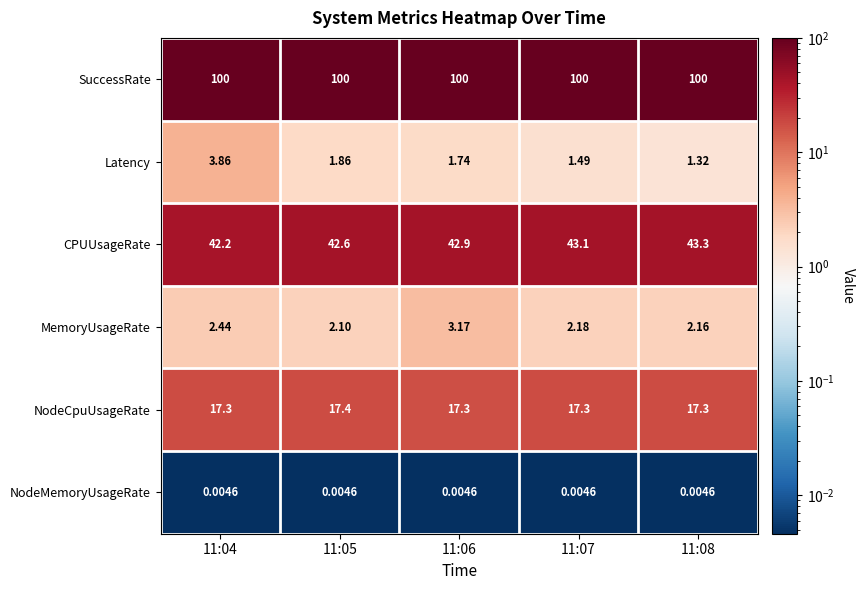

Is the value of MemoryUsageRate at 11:05 greater than the value of SuccessRate at 11:04?

No